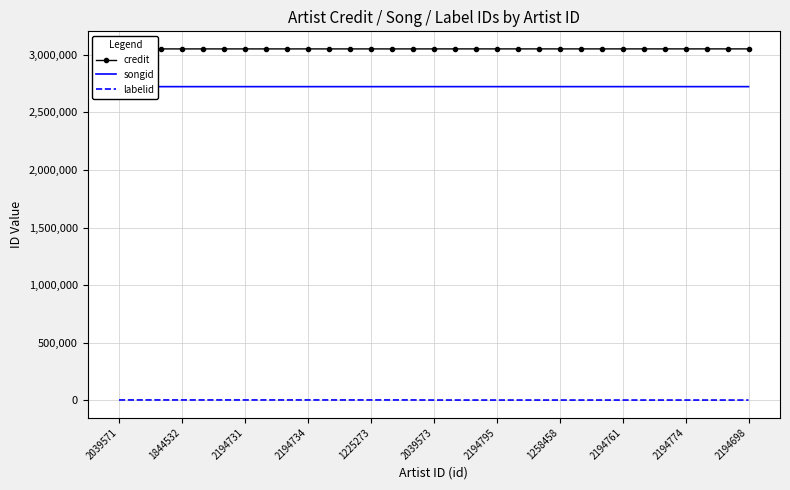

True or false: labelid and songid intersect in this chart.

False